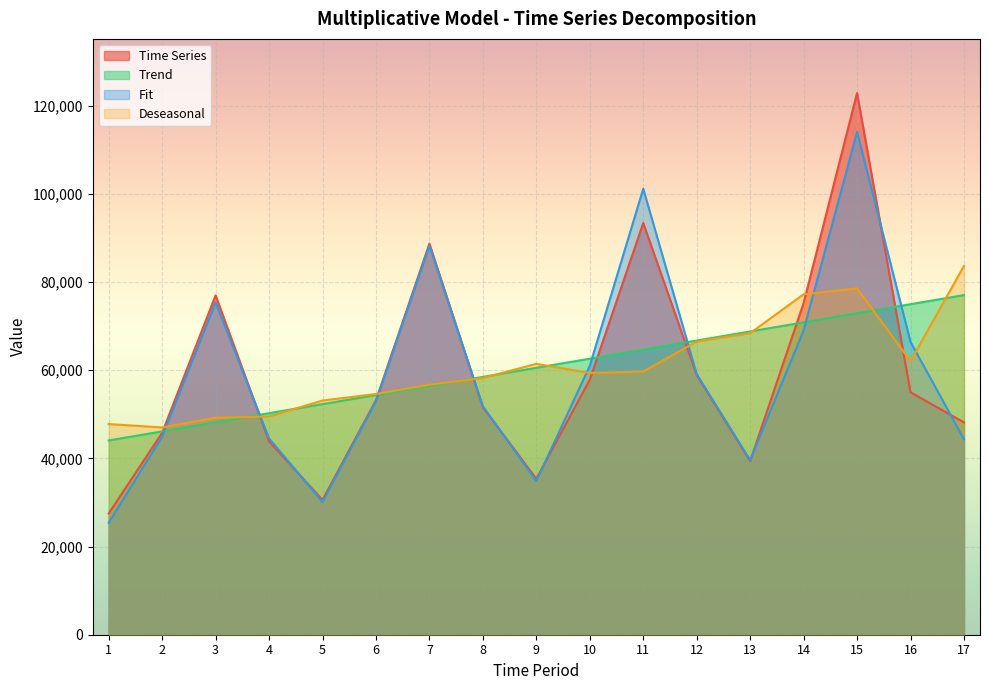

The value of Trend at 13 is 30492.8. True or false?

False